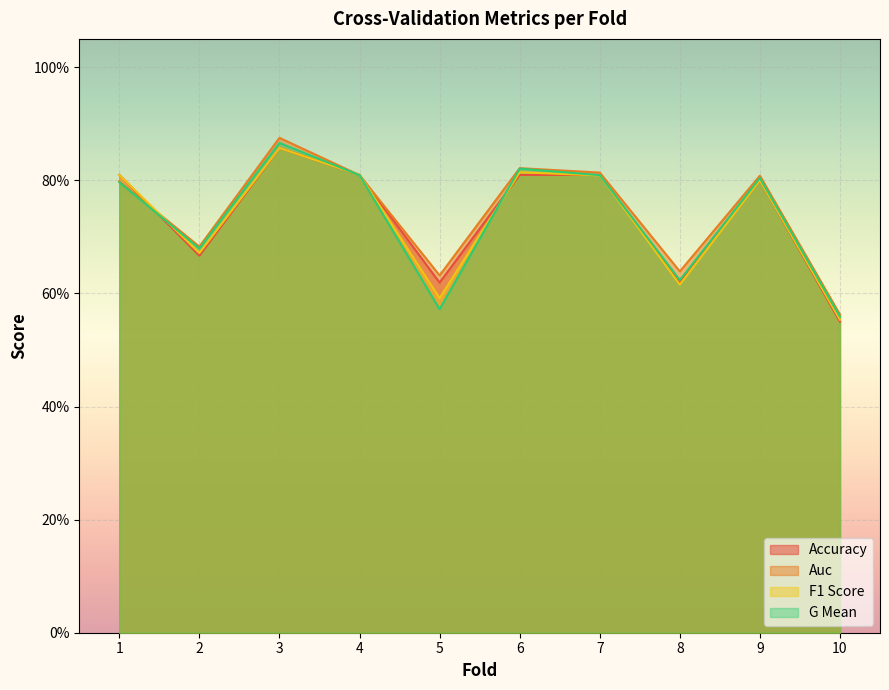

What is the sum of the f1_score values at 9 and 1?

1.6